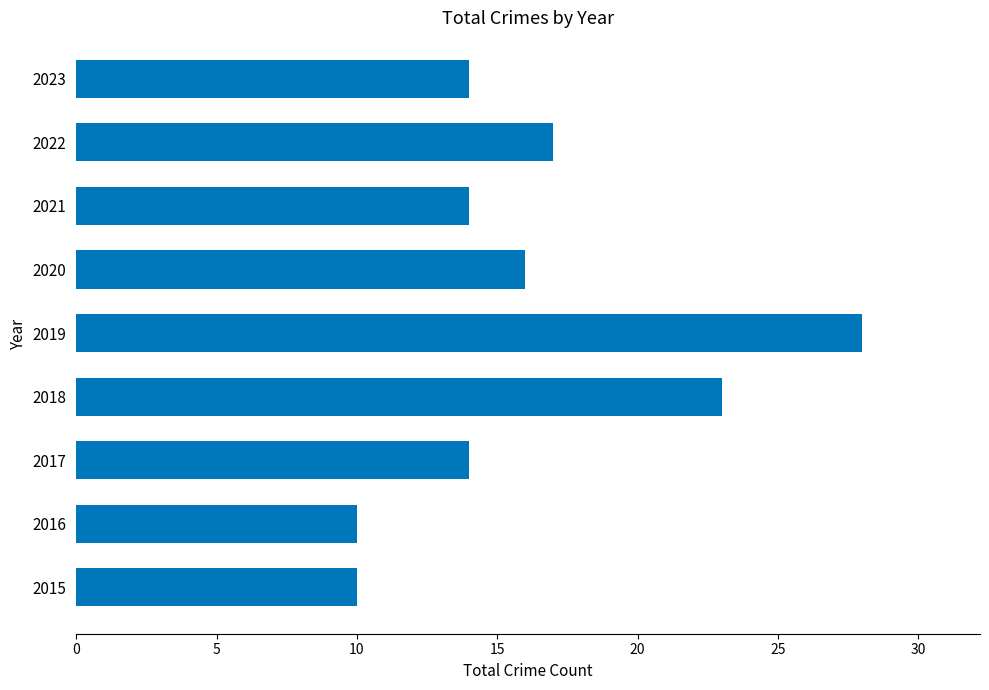

What is the sum of the values at 2019 and 2022?

45